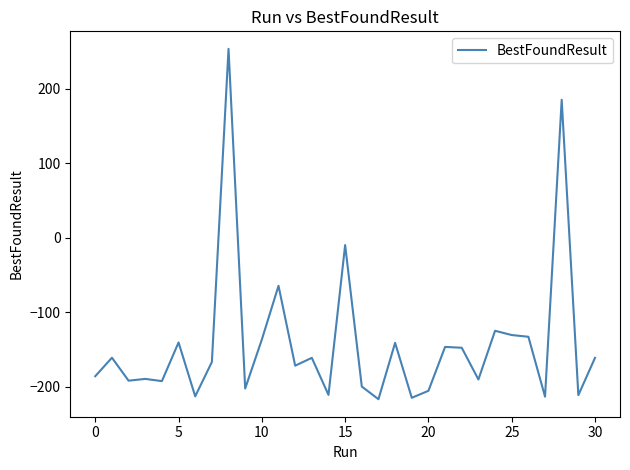

True or false: the data has more than 1 interior local peaks.

True